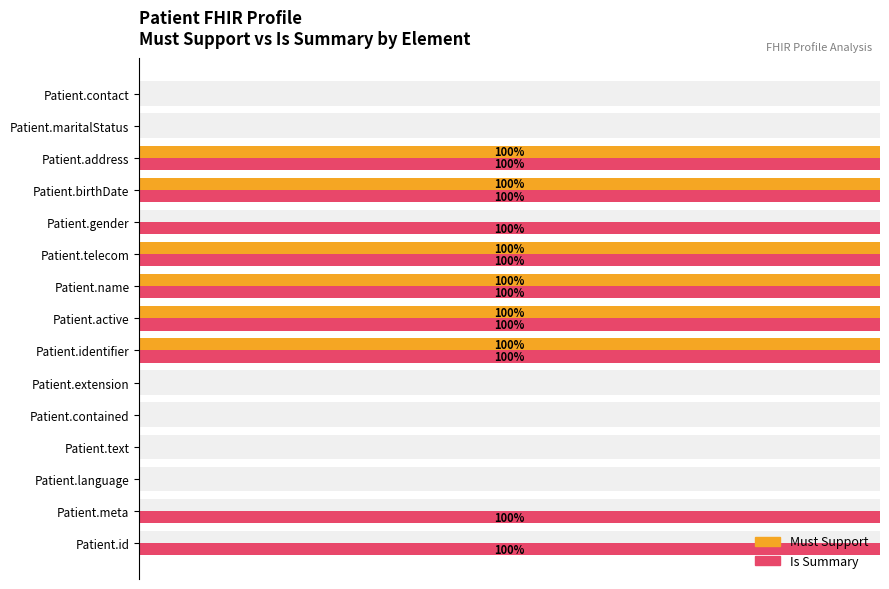

Which series has the largest range (max minus min)?

Must Support